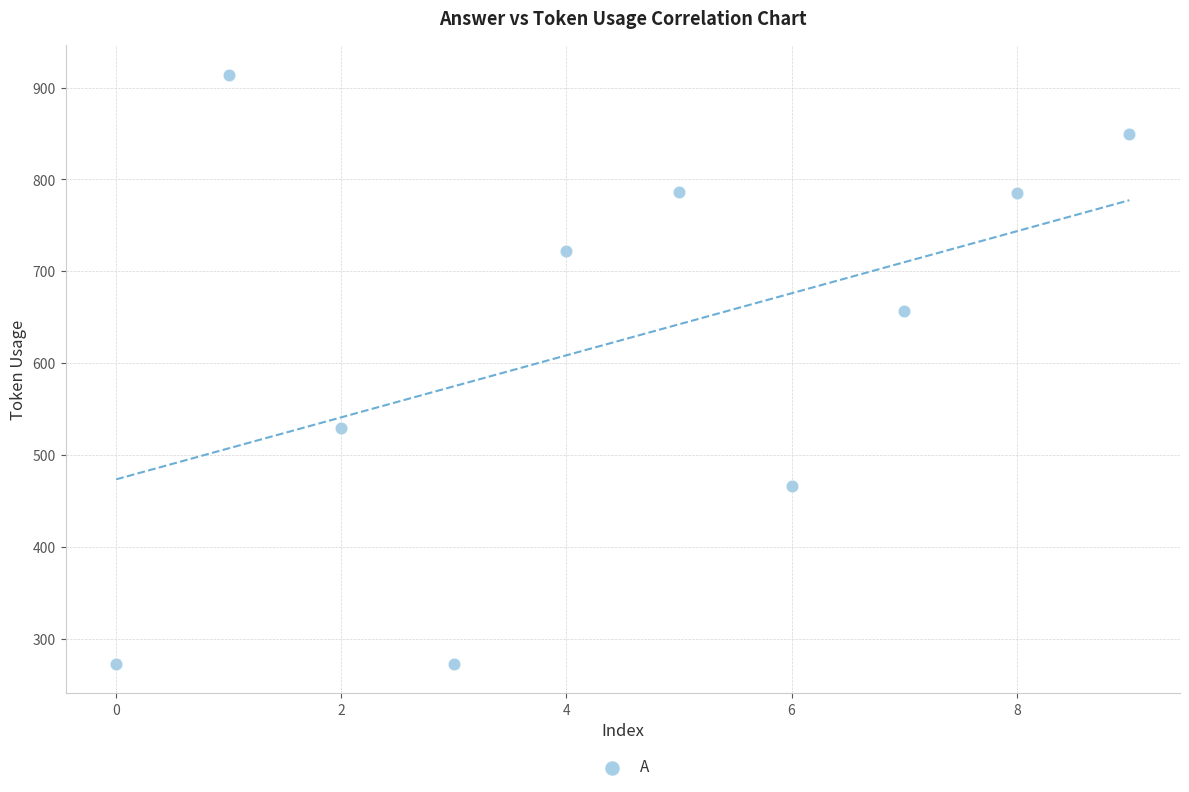

What is the range of Y values (max minus min)?

641